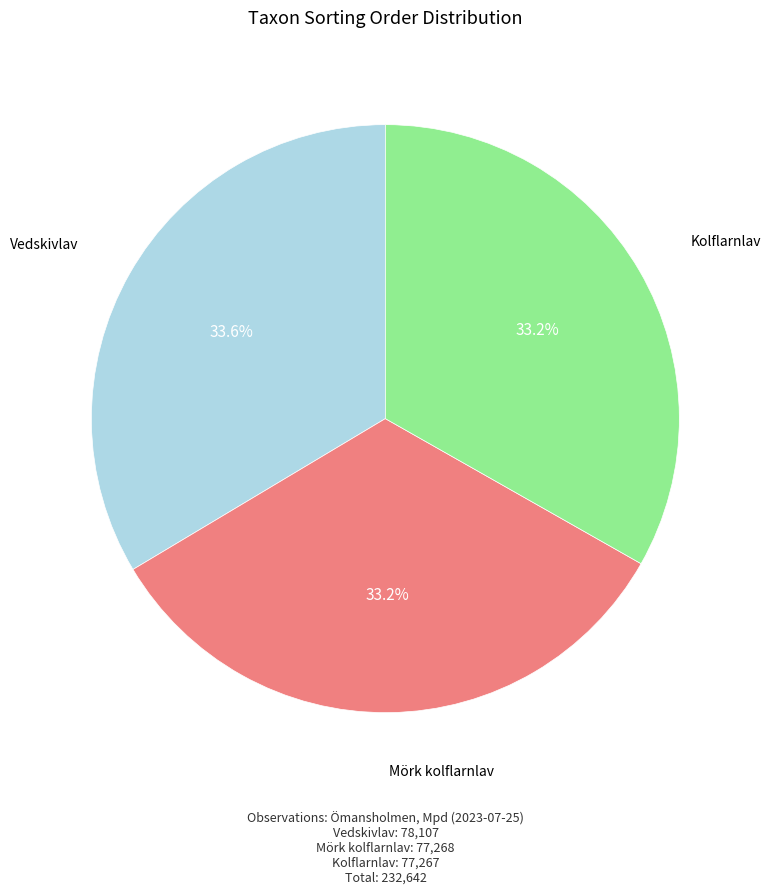

Does any single category account for the majority?

No